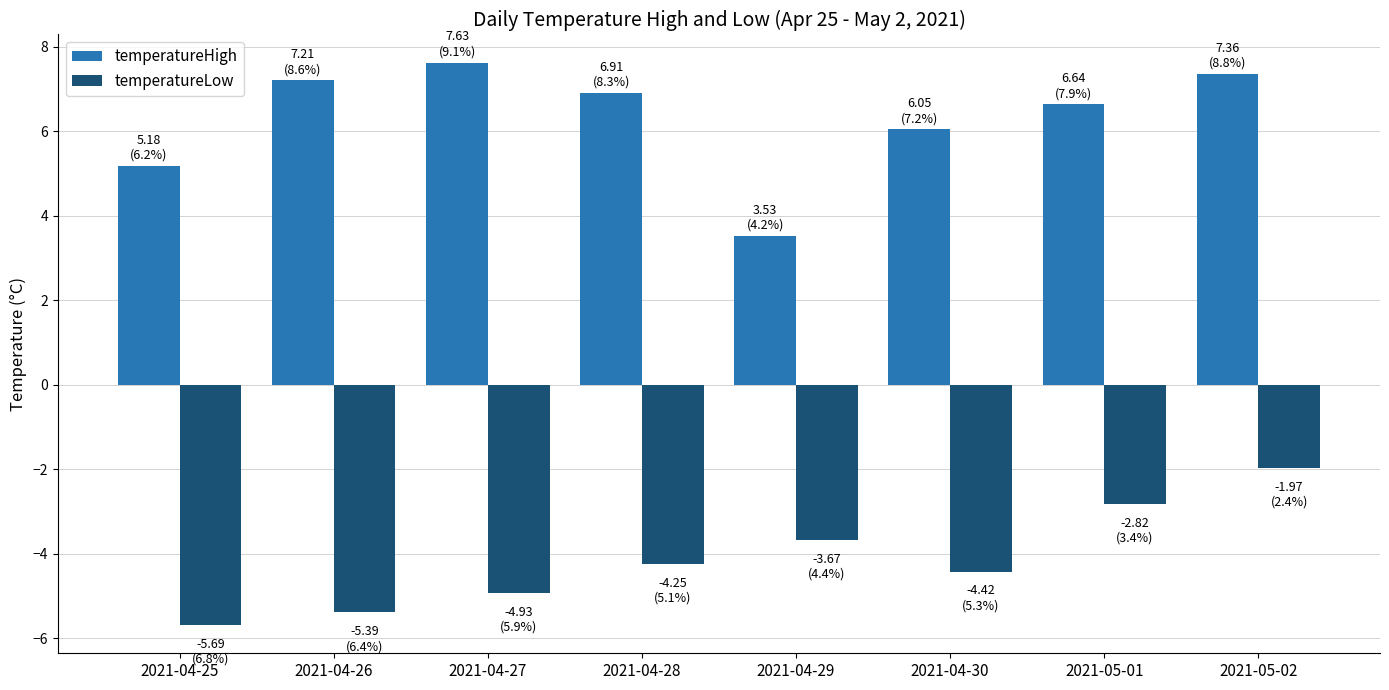

What is the lowest value of the temperatureHigh series?

3.5